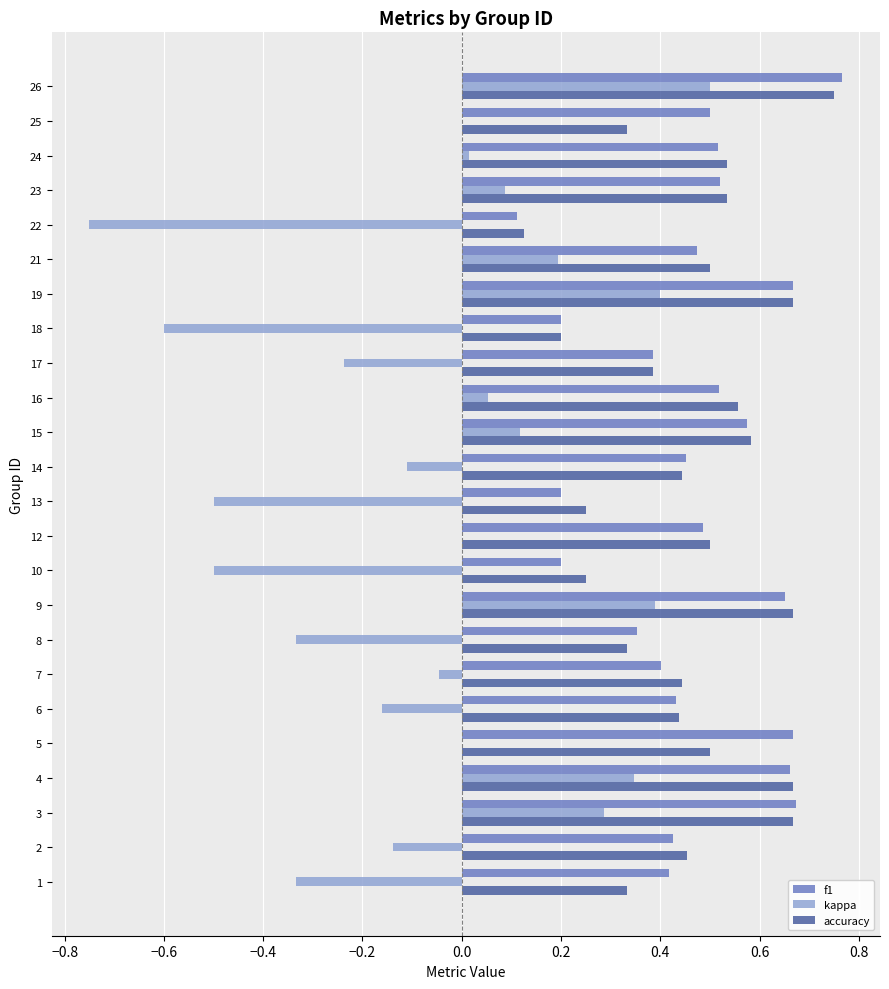

What is the total value across all series at 19?

1.7